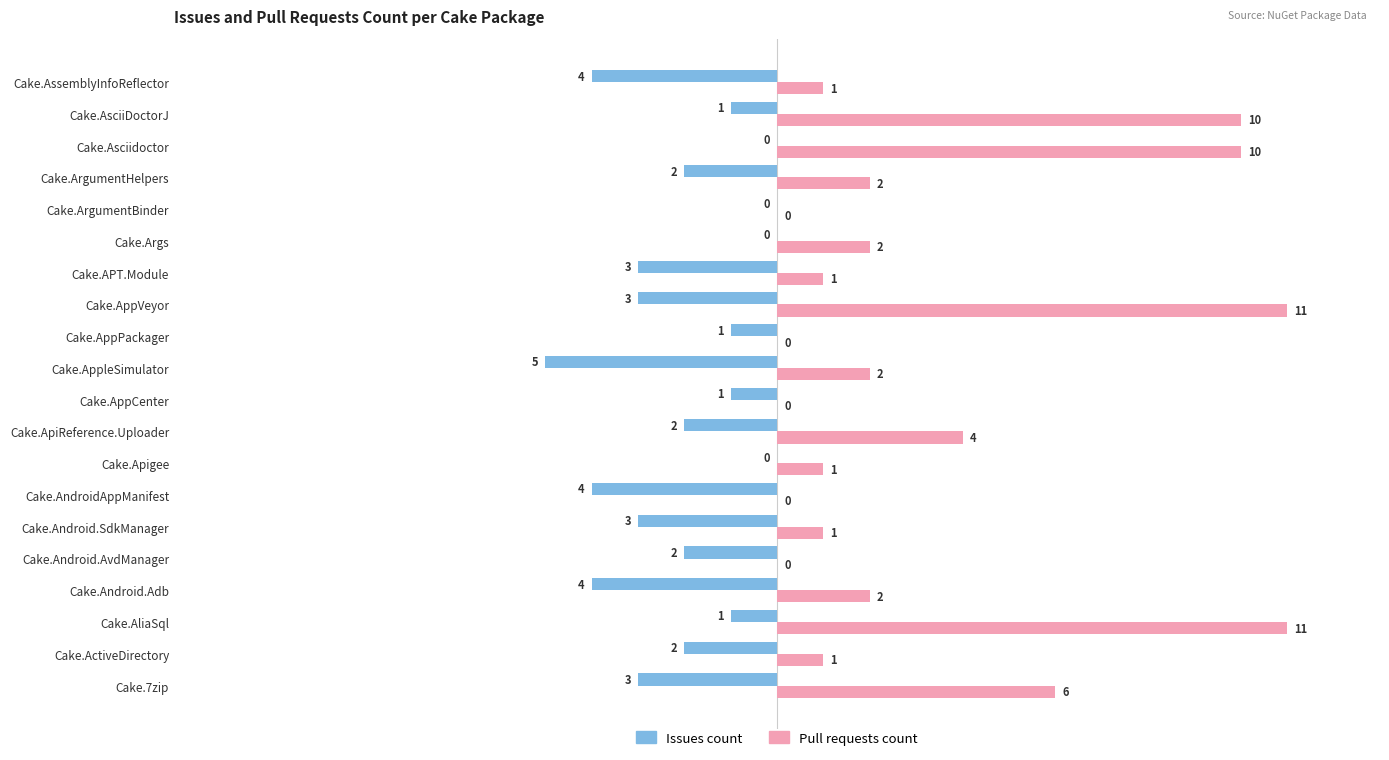

The value of Pull requests count at Cake.ApiReference.Uploader is 4. True or false?

True